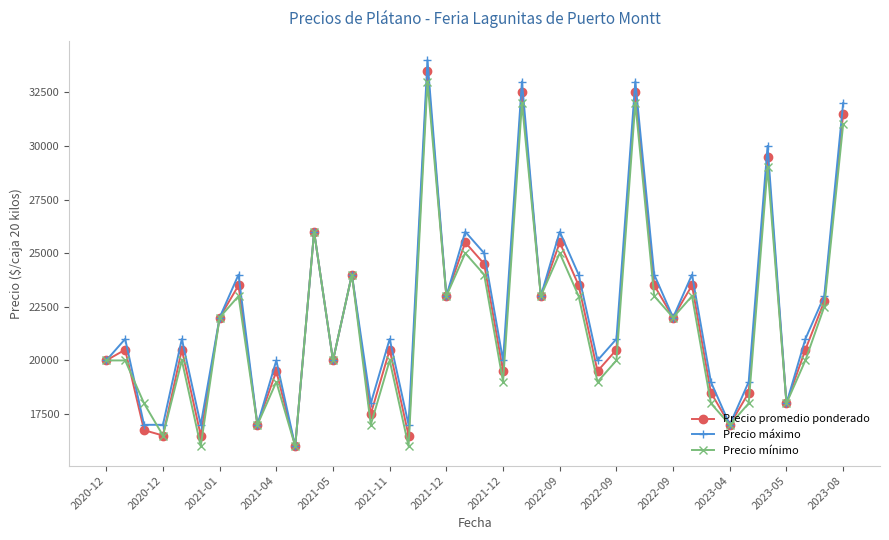

What is the maximum value for Precio máximo?

34000